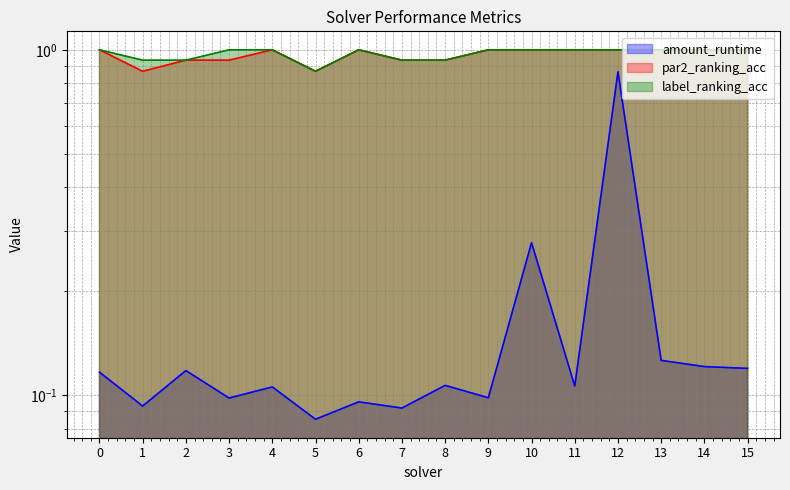

Reading right to left, list all the values displayed in this chart.

amount_runtime: 15=0.1	14=0.1	13=0.1	12=0.9	11=0.1	10=0.3	9=0.1	8=0.1	7=0.1	6=0.1	5=0.1	4=0.1	3=0.1	2=0.1	1=0.1	0=0.1
par2_ranking_acc: 15=1.0	14=1.0	13=1.0	12=1.0	11=1.0	10=1.0	9=1.0	8=0.9	7=0.9	6=1.0	5=0.9	4=1.0	3=0.9	2=0.9	1=0.9	0=1.0
label_ranking_acc: 15=1.0	14=1.0	13=1.0	12=1.0	11=1.0	10=1.0	9=1.0	8=0.9	7=0.9	6=1.0	5=0.9	4=1.0	3=1.0	2=0.9	1=0.9	0=1.0